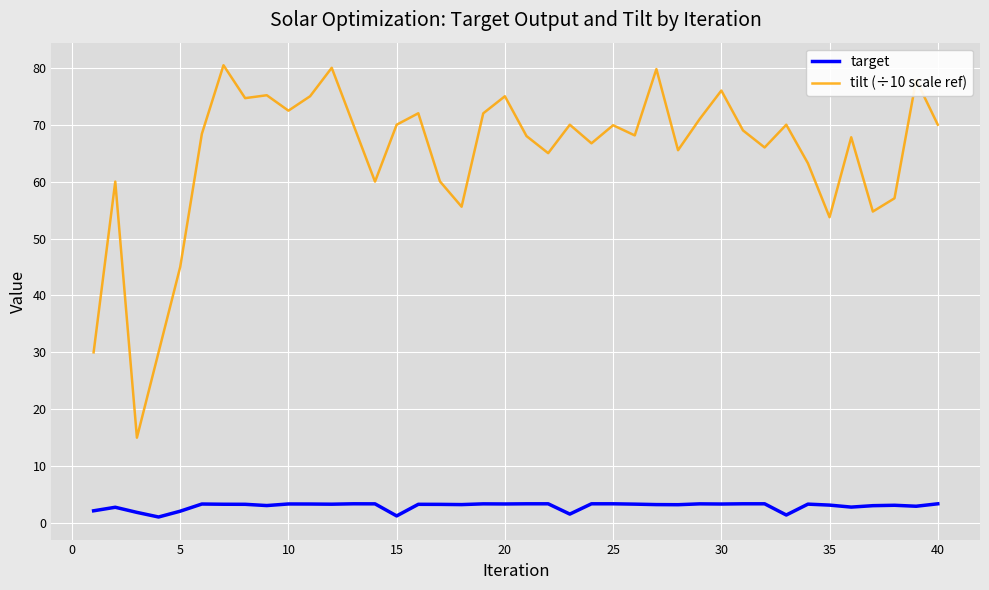

List the series in order of their peak value, lowest first.

target, tilt (÷10 scale ref)